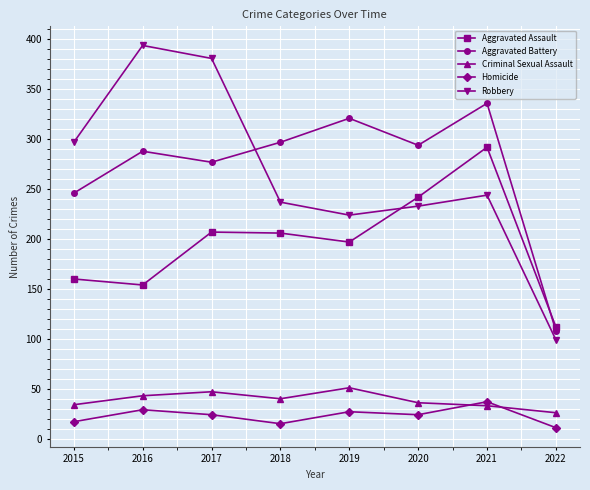

Read the Aggravated Assault value at 2015.

160